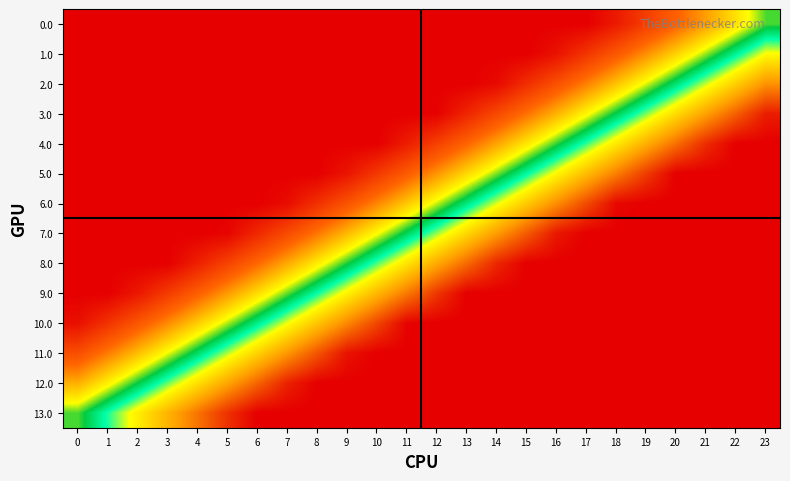

What is the difference between the highest and lowest values at 7?

1.0